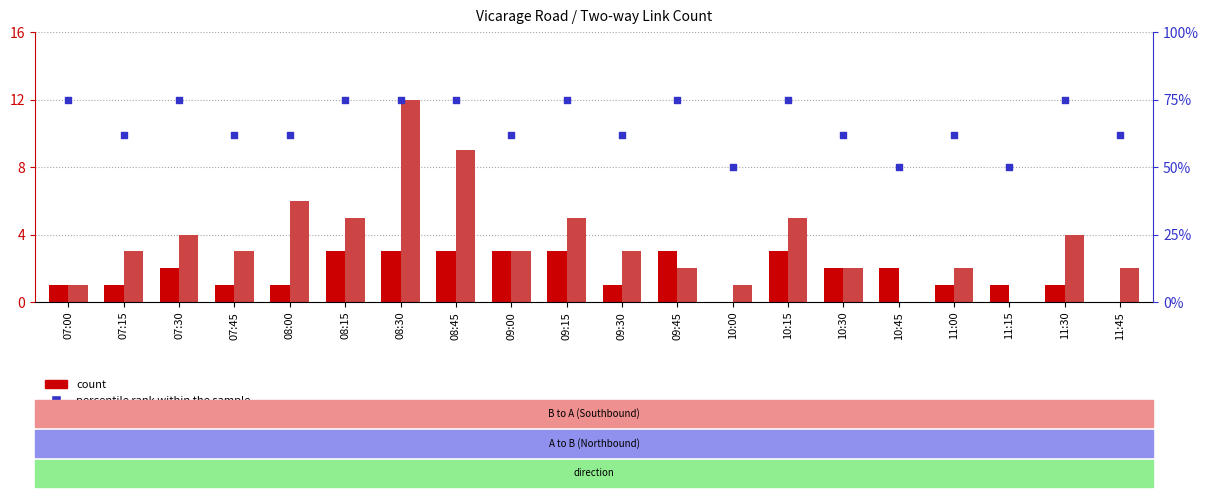

What is the total value across all series at 08:00?

69